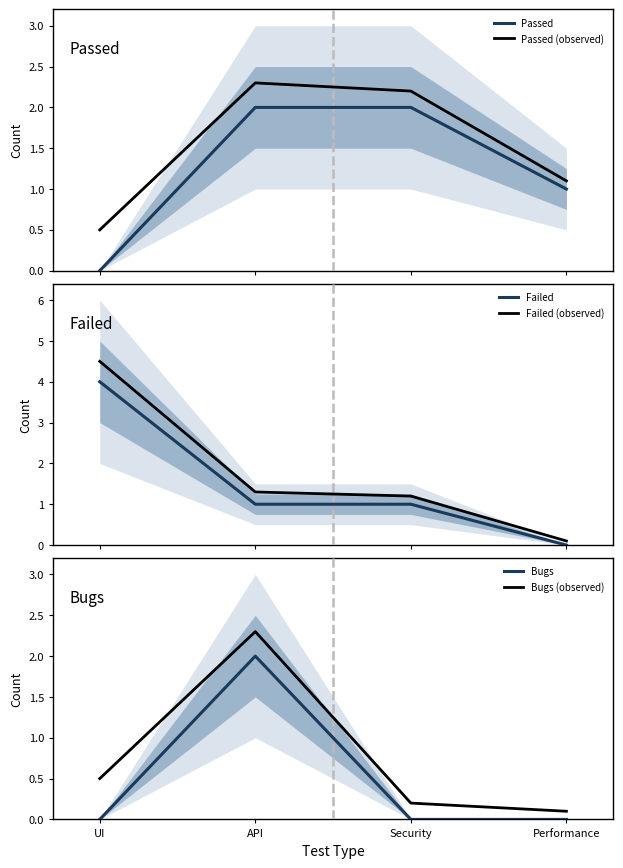

What is the maximum value shown in the chart?

4.5